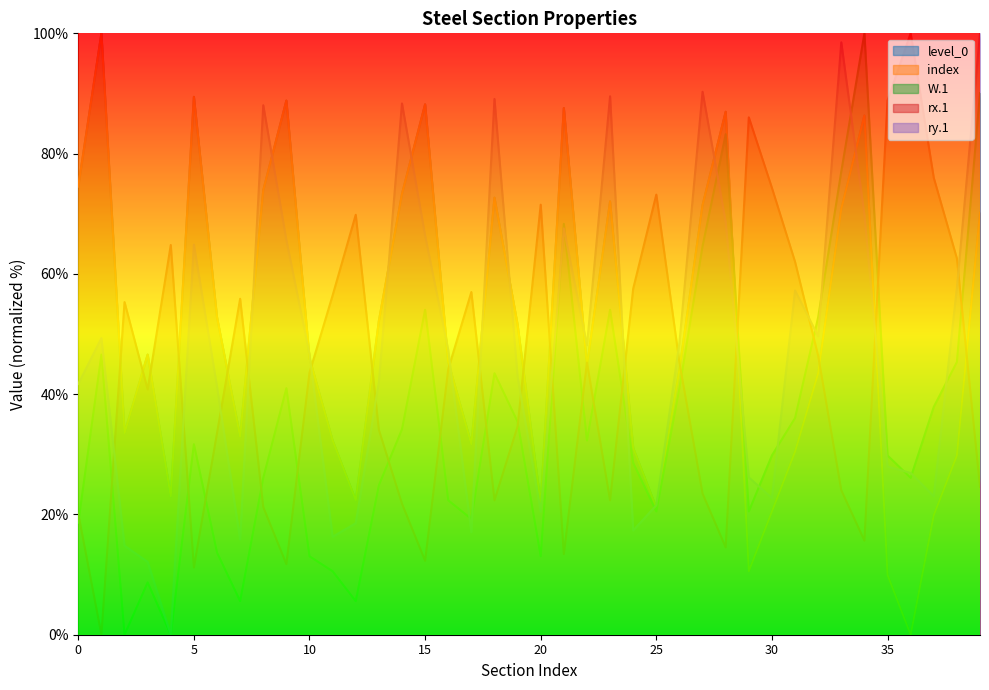

Which category has the lowest value in the ry.1 series?

20